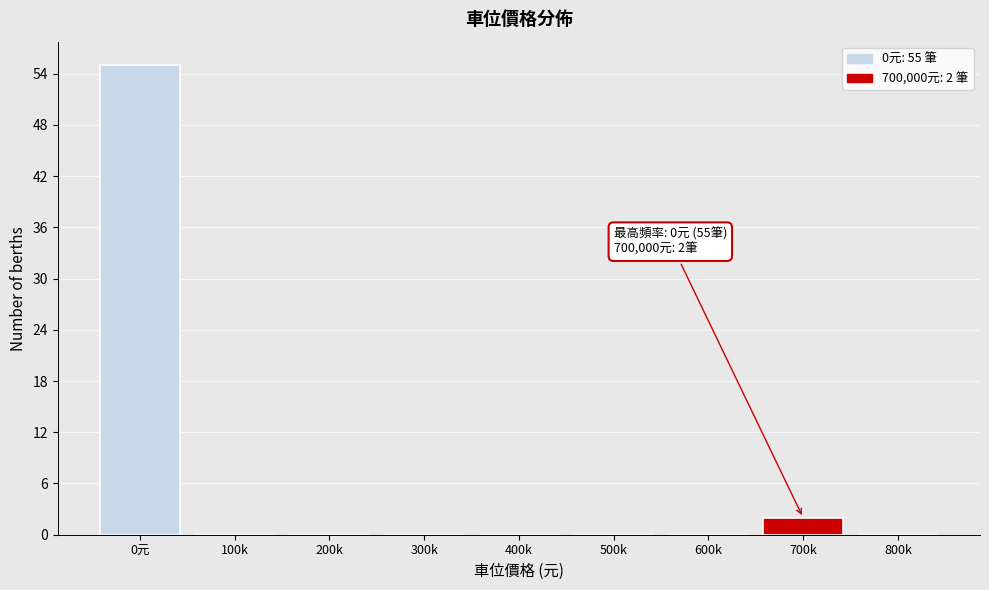

Reading right to left, transcribe all the data shown in this chart.

800k=0	700k=2	600k=0	500k=0	400k=0	300k=0	200k=0	100k=0	0元=55